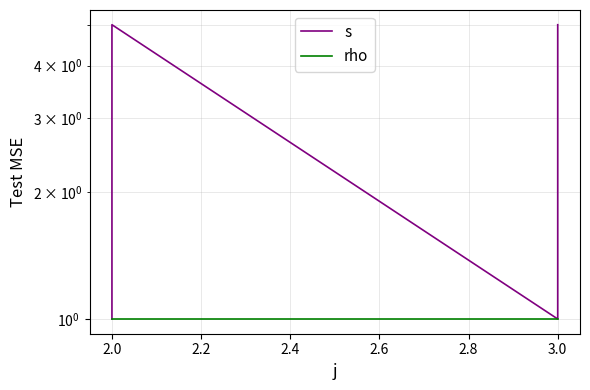

The value of rho at 3.0 is 2. True or false?

False